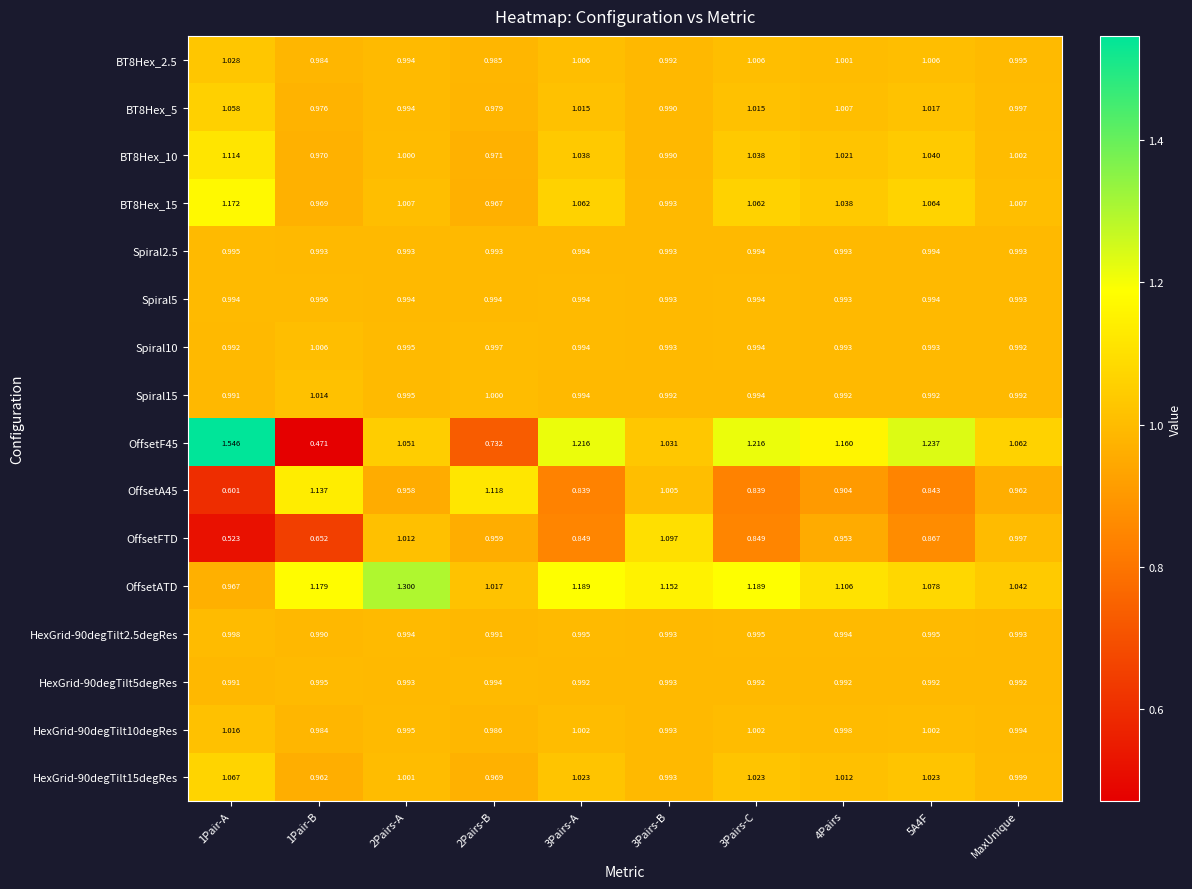

Is the value of OffsetF45 at 1Pair-A greater than the value of Spiral5 at 3Pairs-A?

Yes